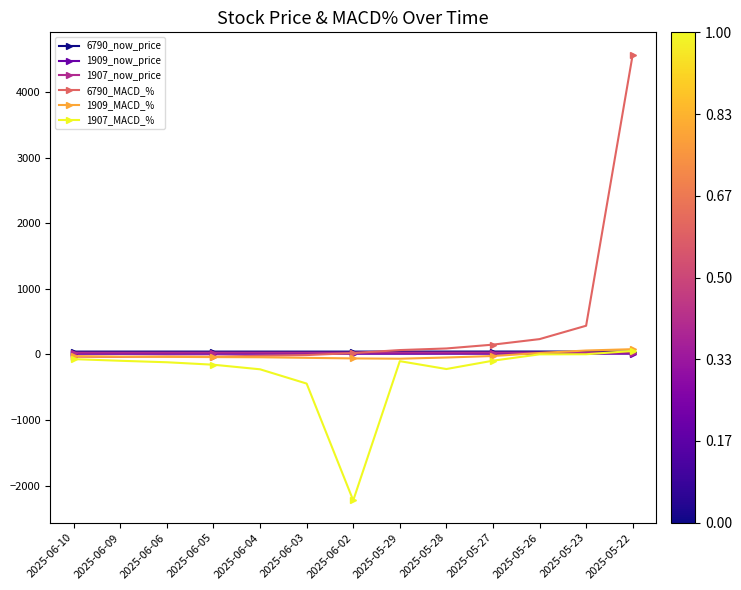

Is the value of 6790_now_price at 2025-05-23 greater than the value of 1907_MACD_% at 2025-06-03?

Yes